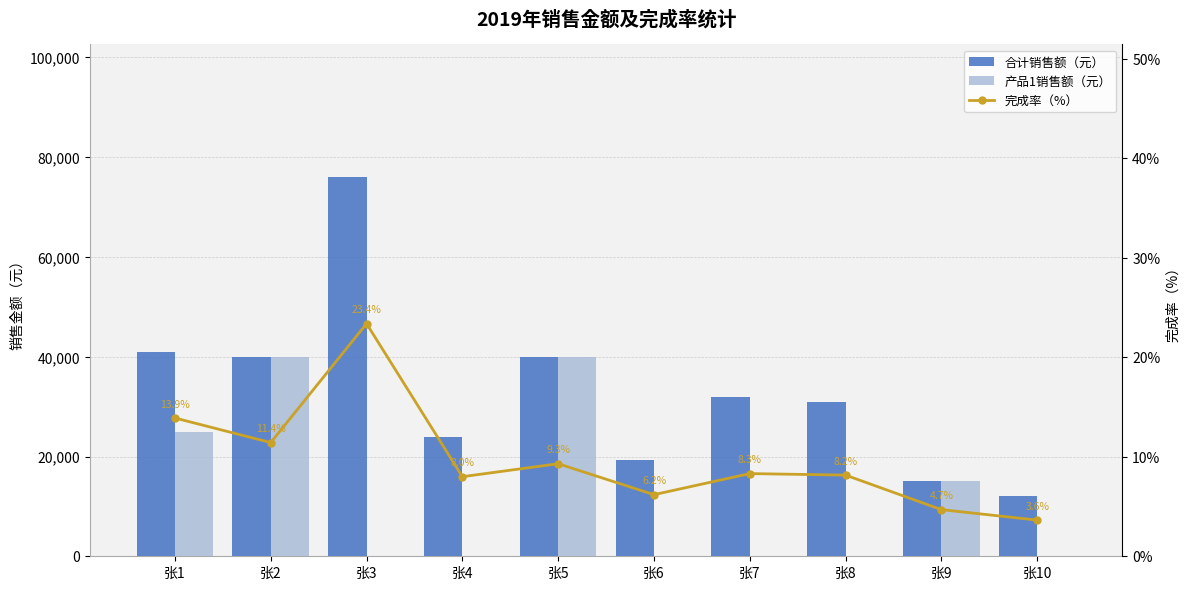

List the series in order of their overall mean, lowest first.

完成率（%）, 产品1销售额（元）, 合计销售额（元）